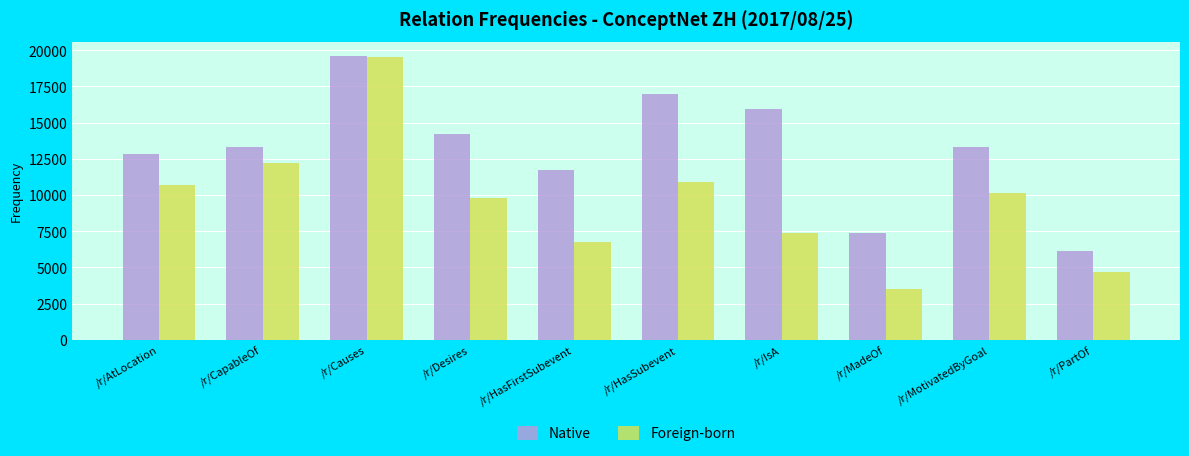

How many bars are there in each group?

2